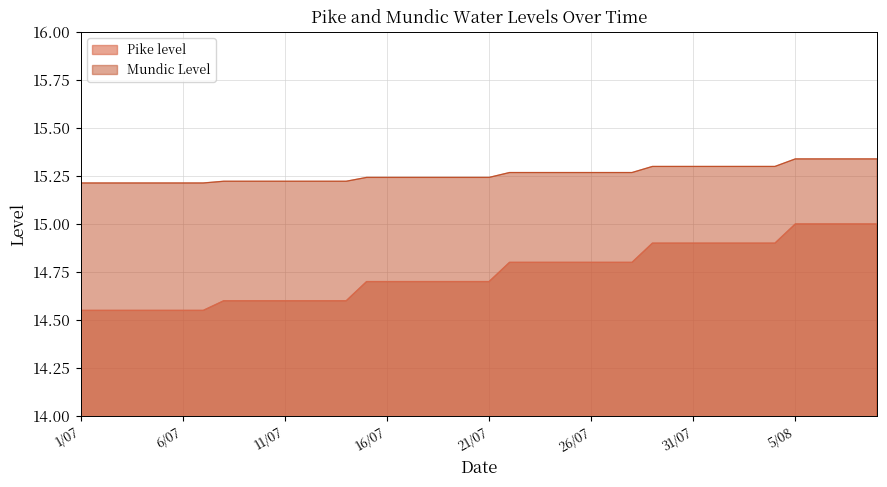

What is the difference between the second highest and minimum values in the Pike level series?

0.4